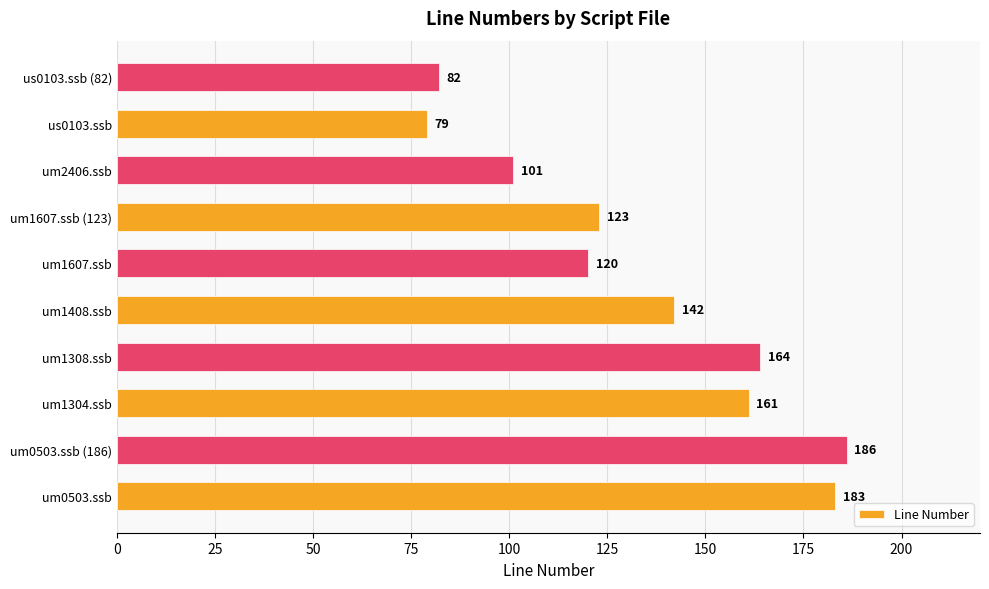

Are the bars grouped side by side (vs. stacked)?

No